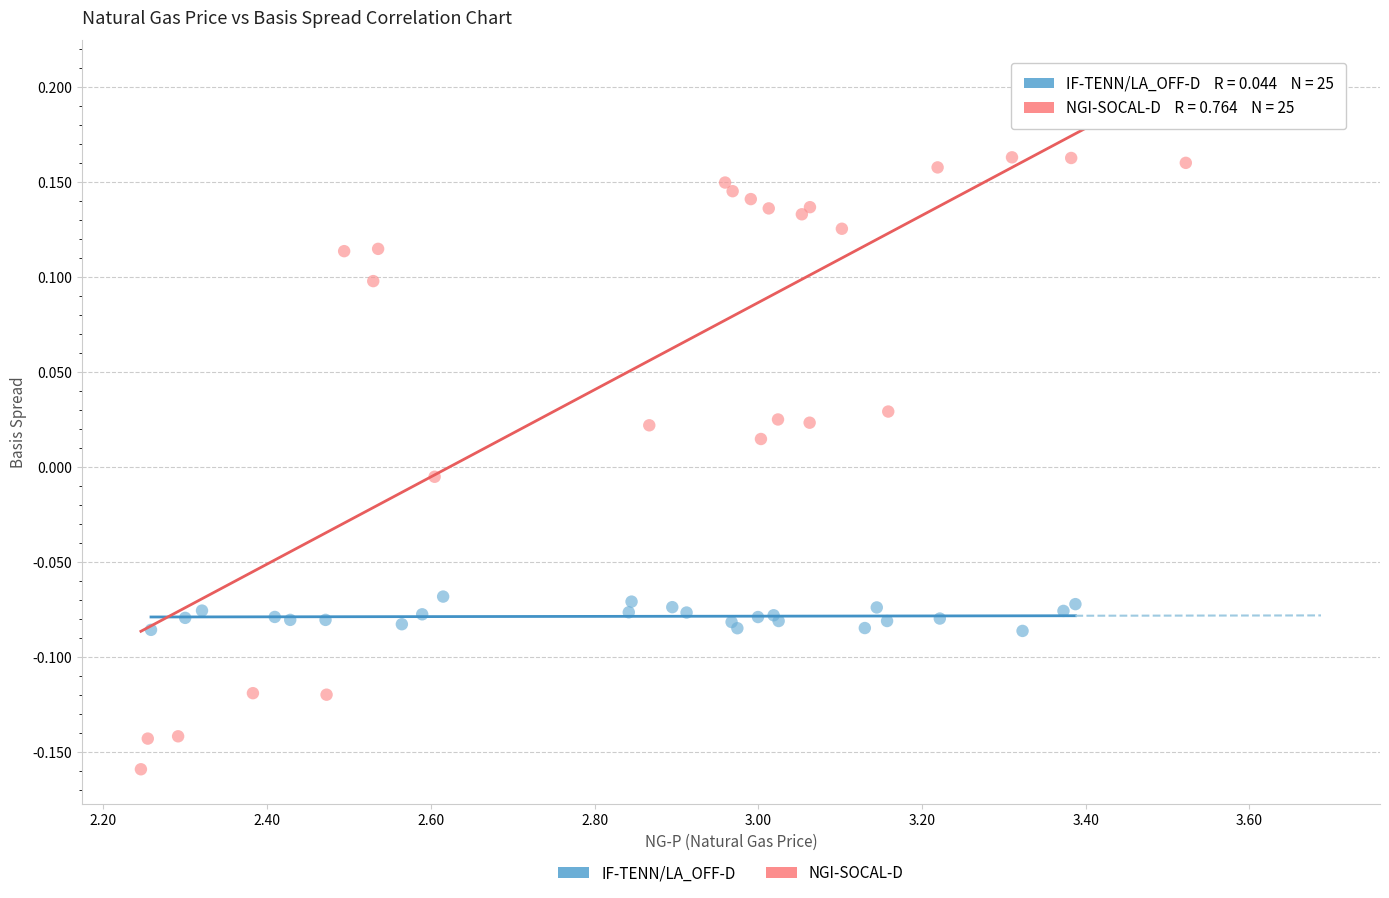

Which series reaches the maximum Y coordinate?

NGI-SOCAL-D